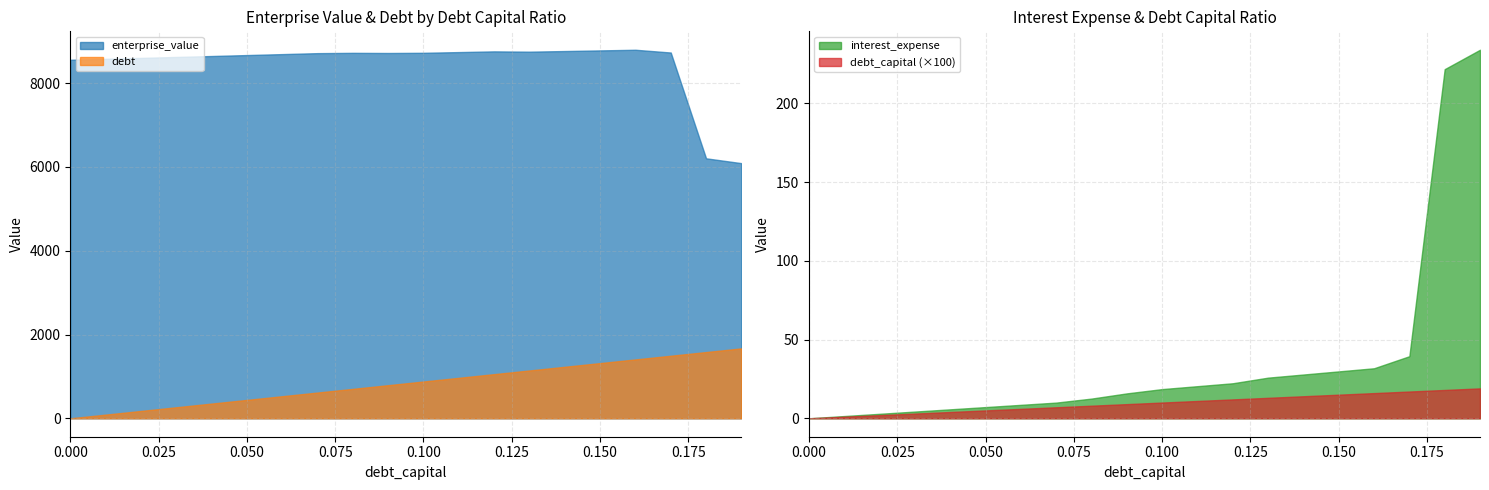

What is the sum of the interest_expense values at 0.1 and 0.18?

240.3